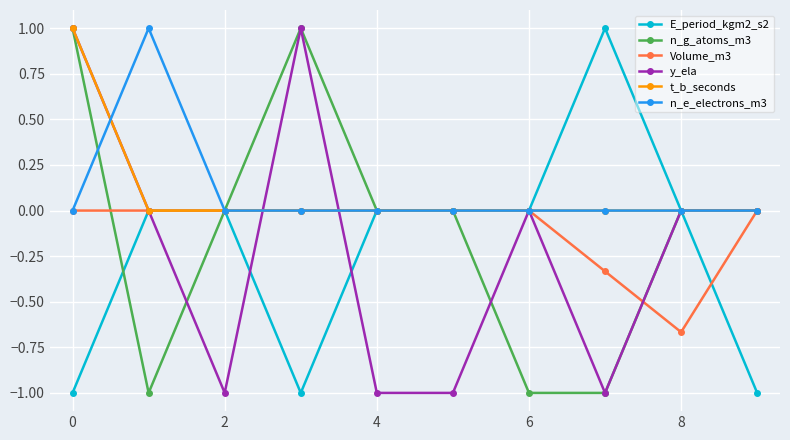

Does the chart have visible grid lines?

Yes